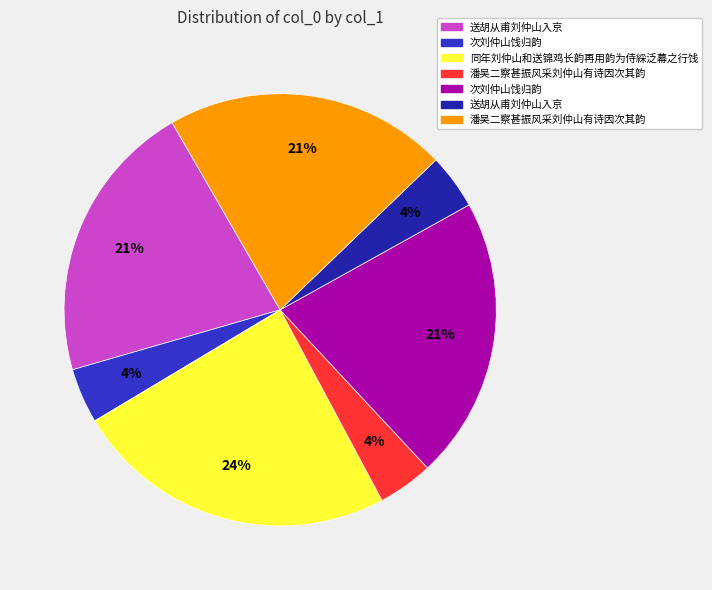

Does any single category account for the majority?

No